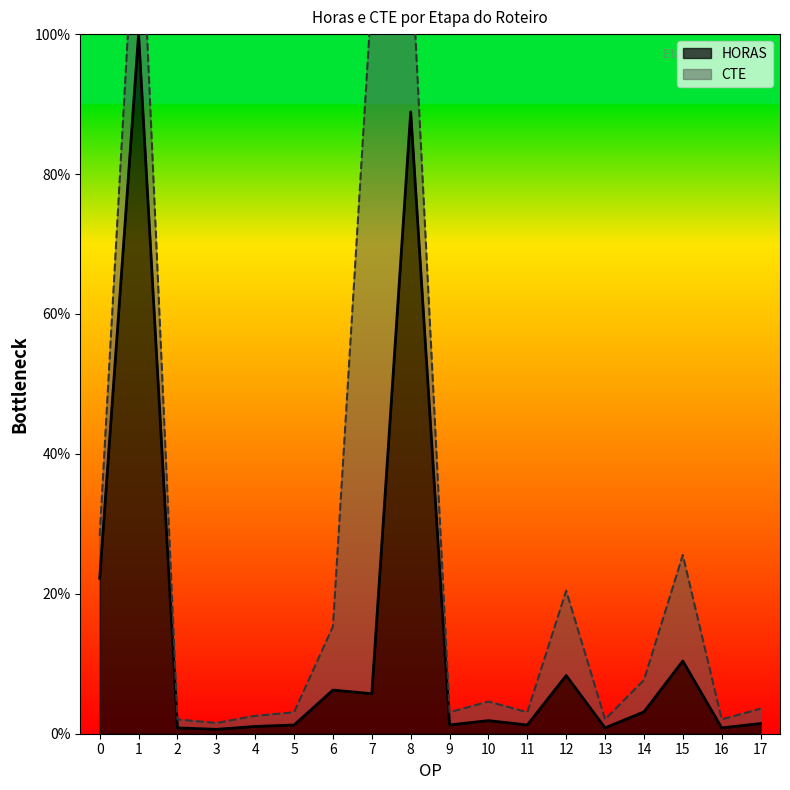

Is it true that the value at 12 is 0.1?

True